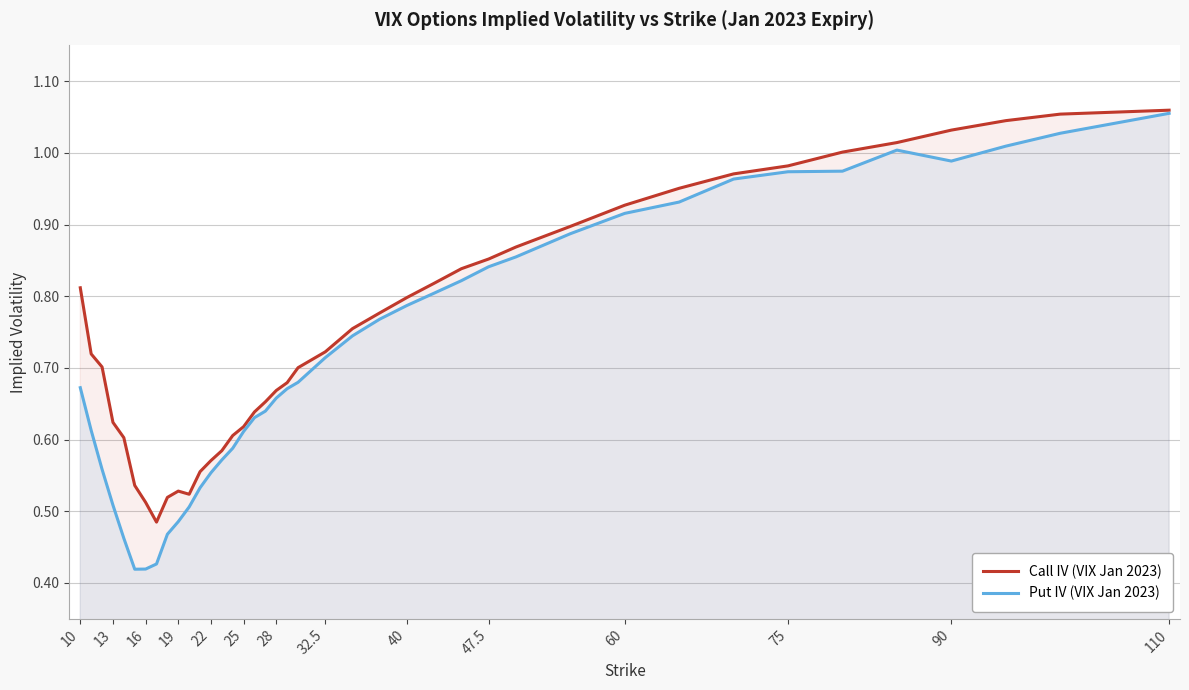

How many lines are shown in the chart?

2